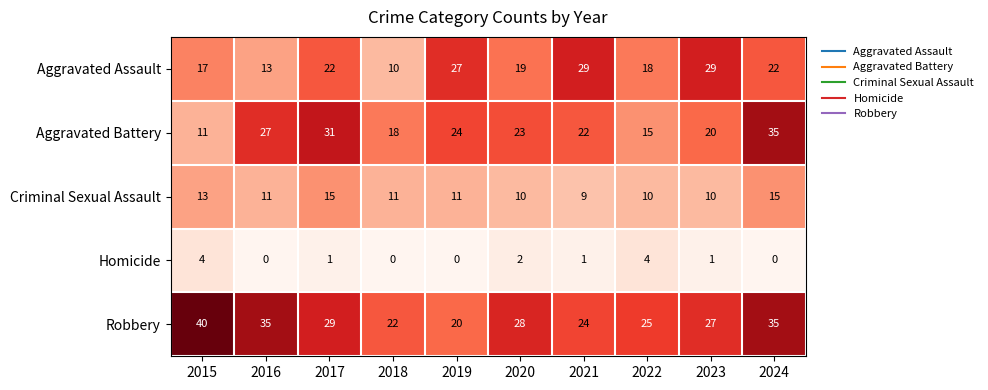

What is the difference between the highest and lowest values at 2015?

36